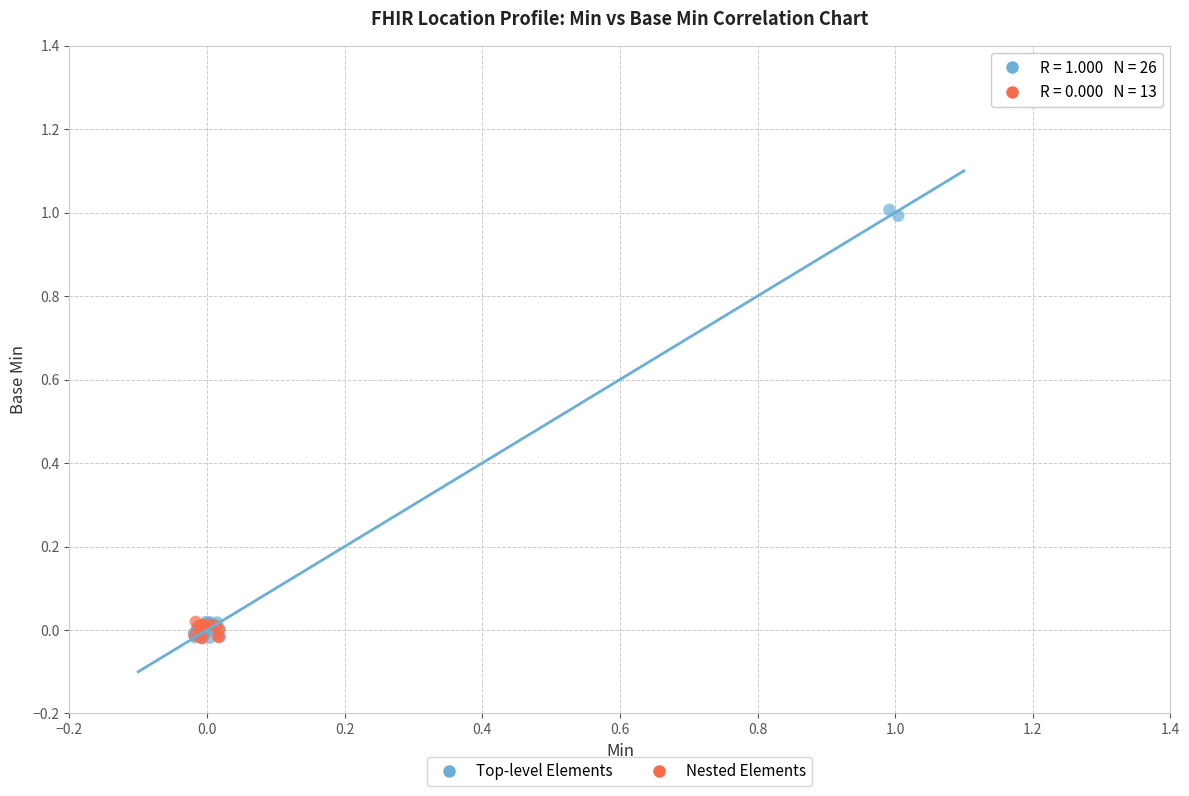

Which series has the largest Y range (max minus min)?

Top-level Elements